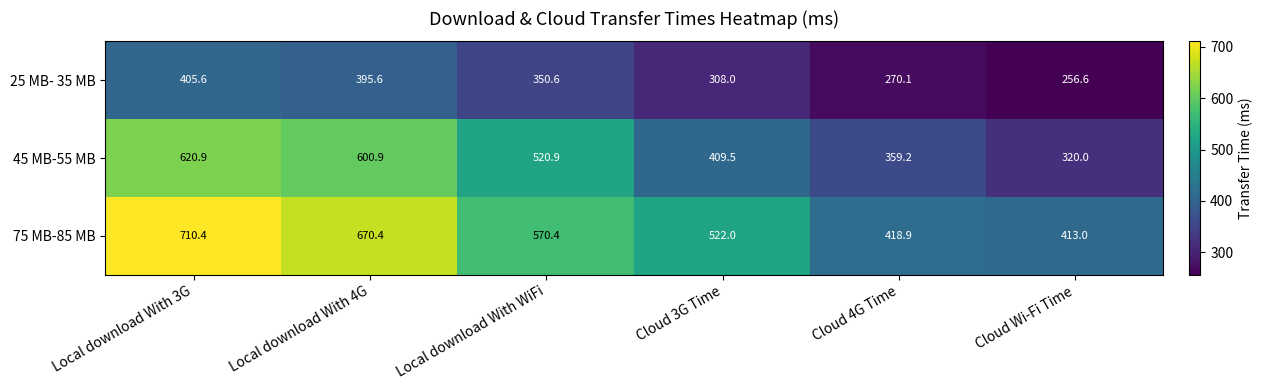

What is the sum of the 25 MB- 35 MB values at Cloud 4G Time and Local download With 4G?

665.7